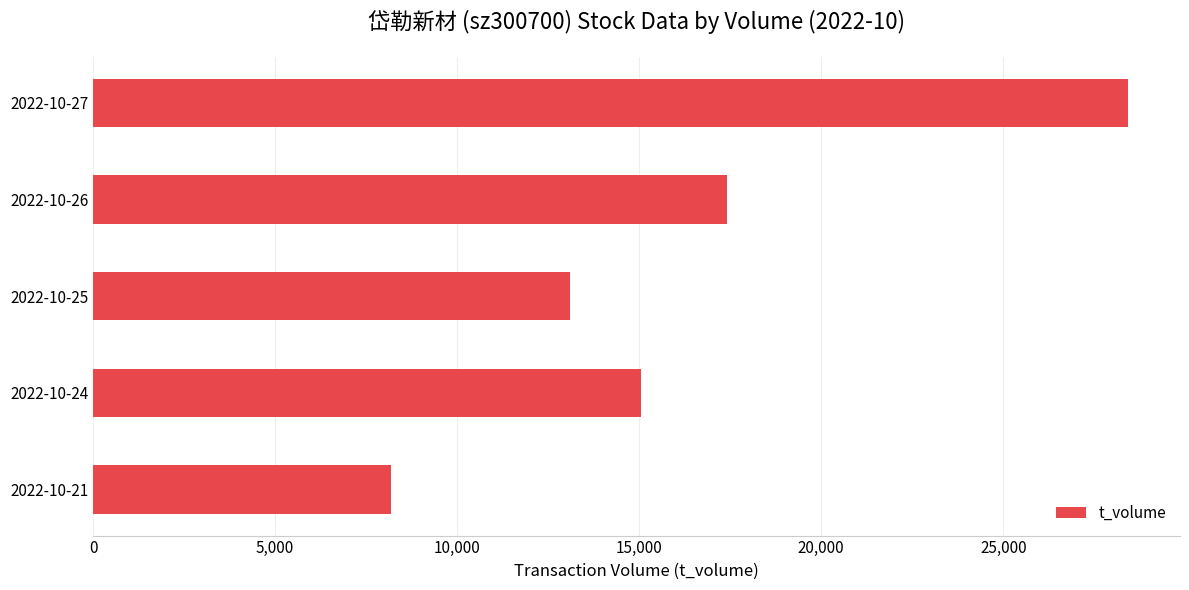

How many bars are there in total?

5